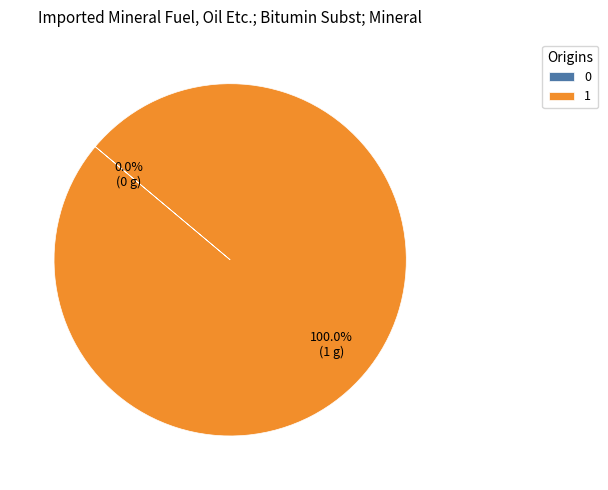

Which slice represents more than half of the pie?

1